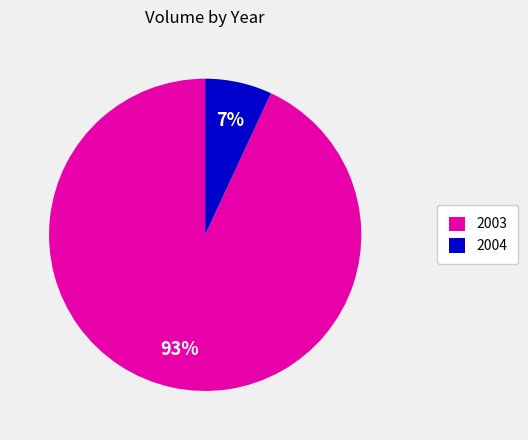

Is the sum of 2004 and 2003 greater than half?

Yes